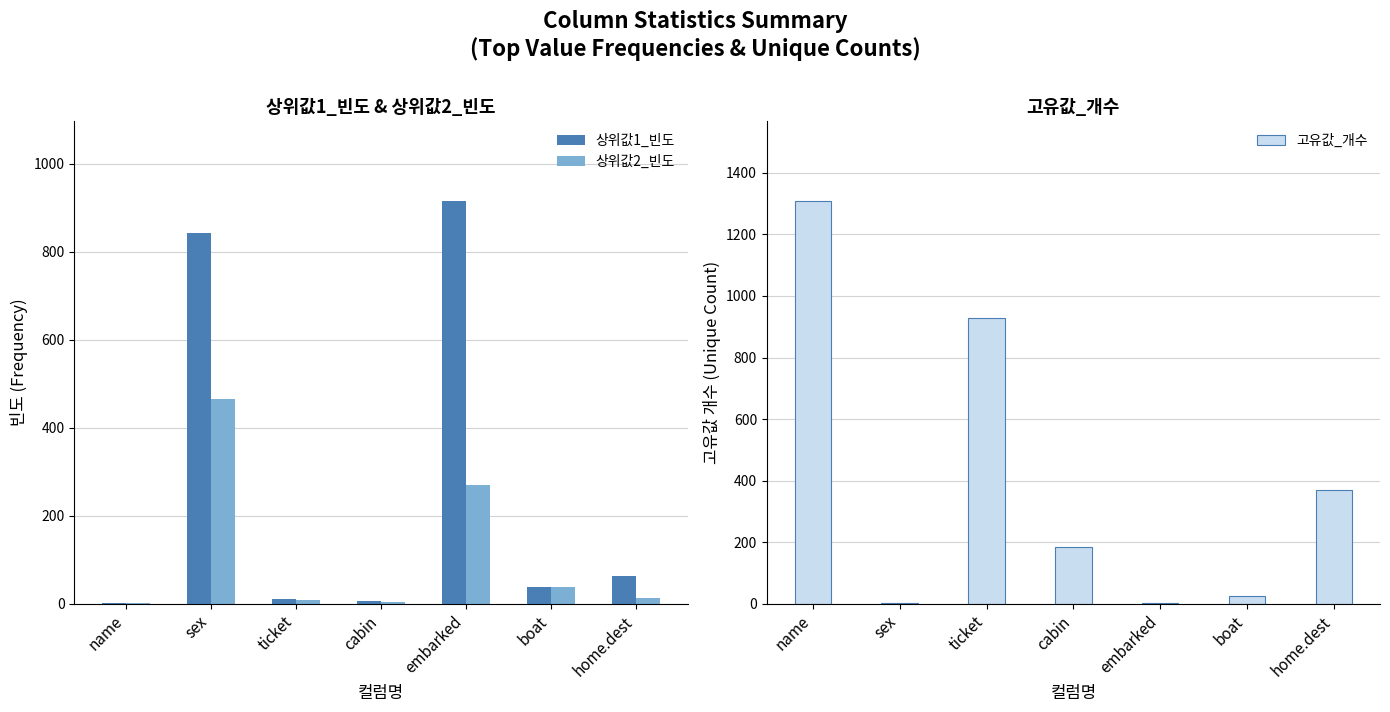

What is the value of the 상위값1_빈도 bar at the 5th from the left?

914